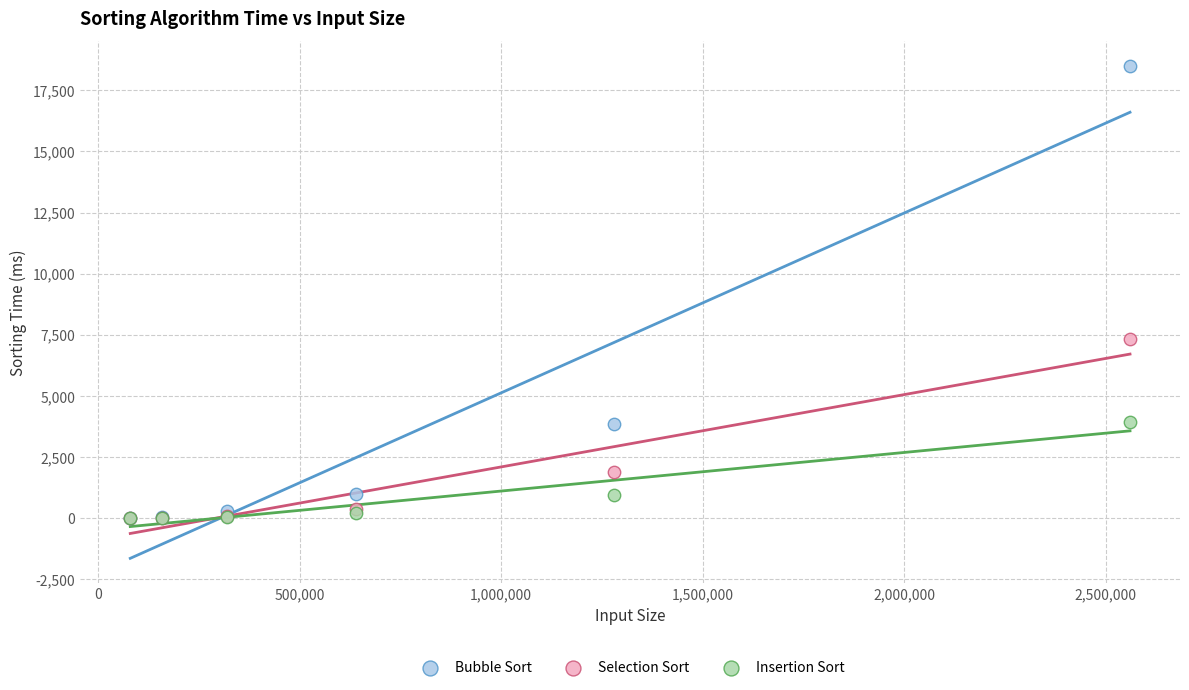

Across all series, what Y value is closest to 9248?

7344.5